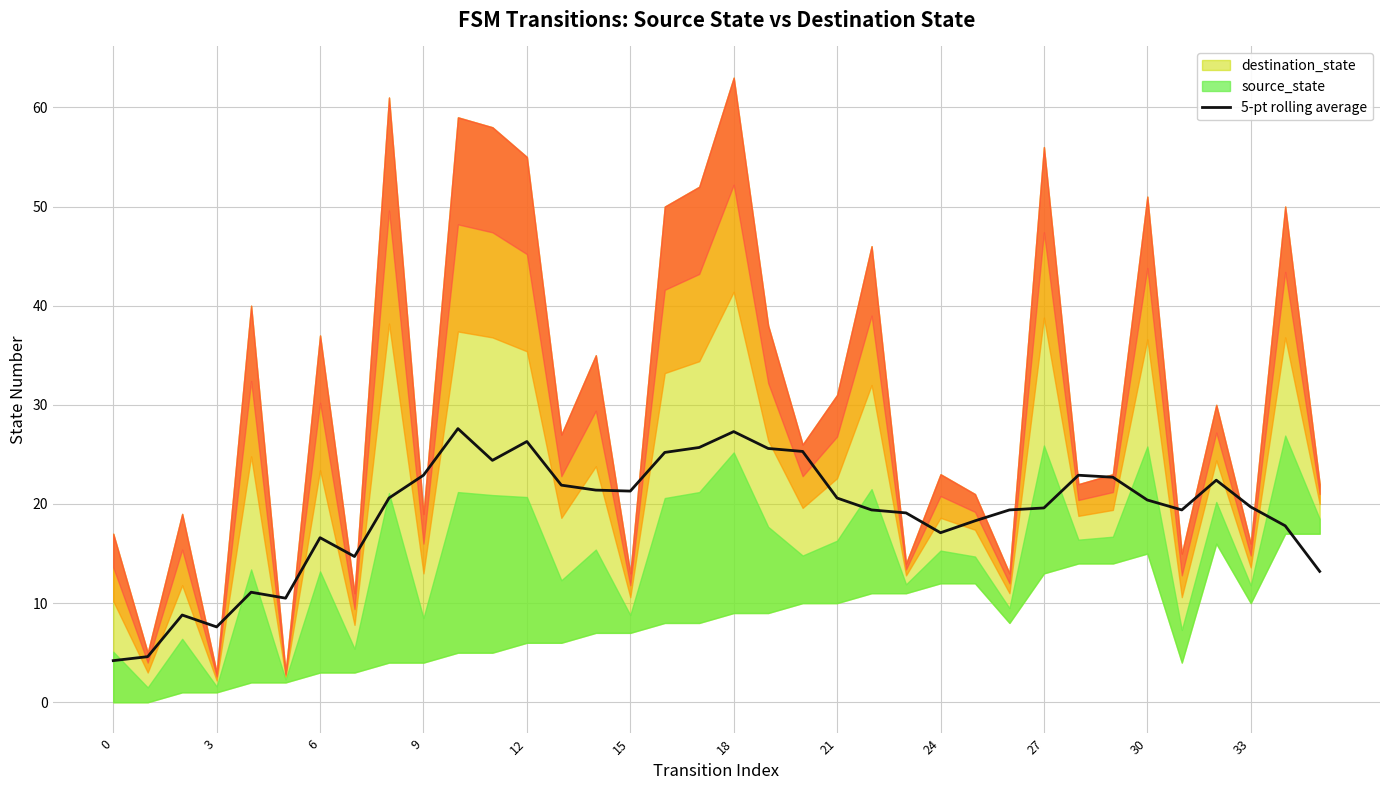

True or false: 5-pt rolling average has a value of 14.9 at 18.

False